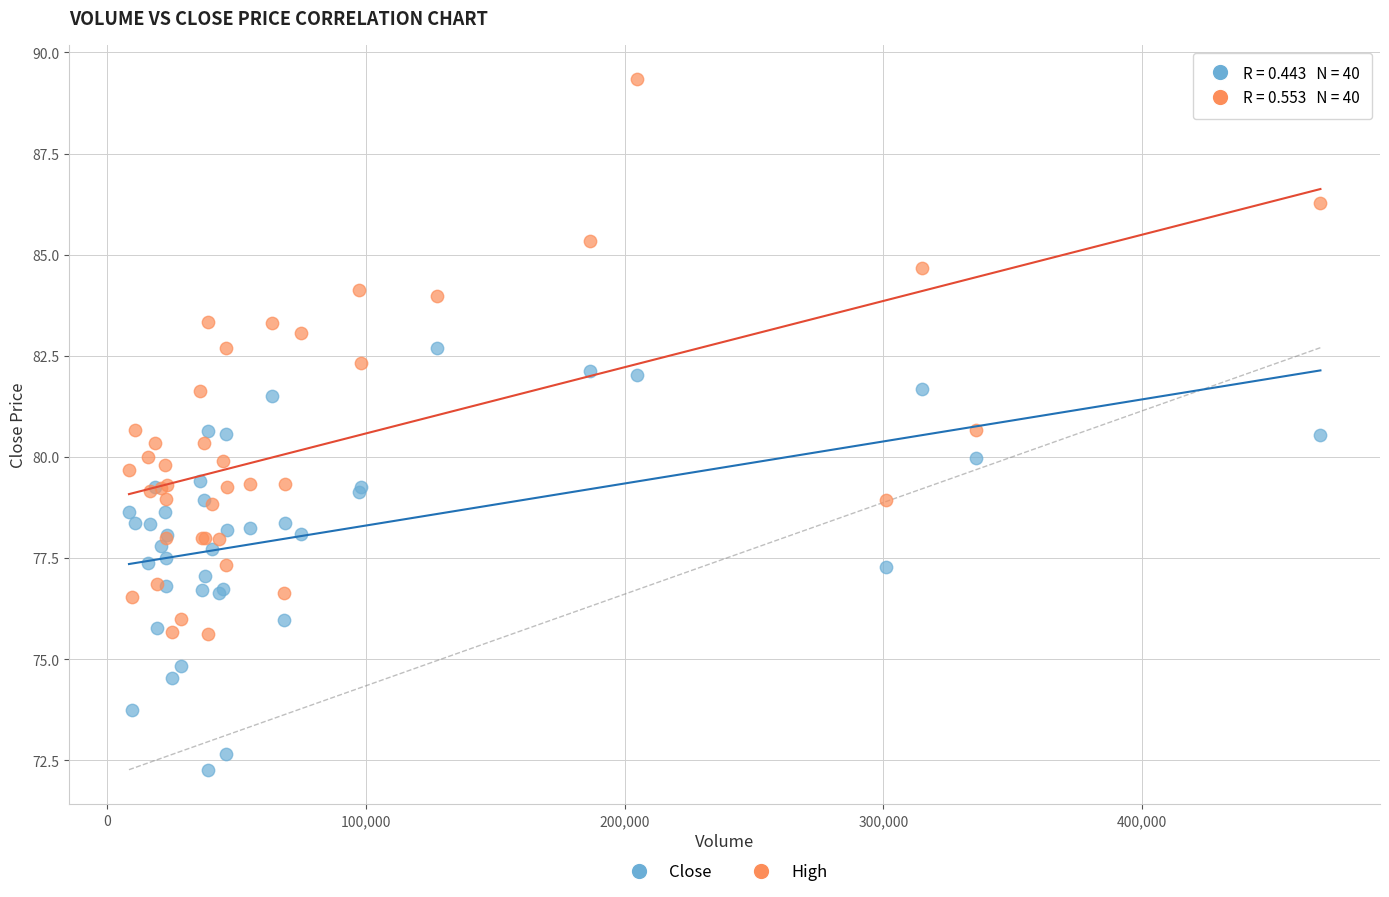

Which series contains the lowest Y value?

Close